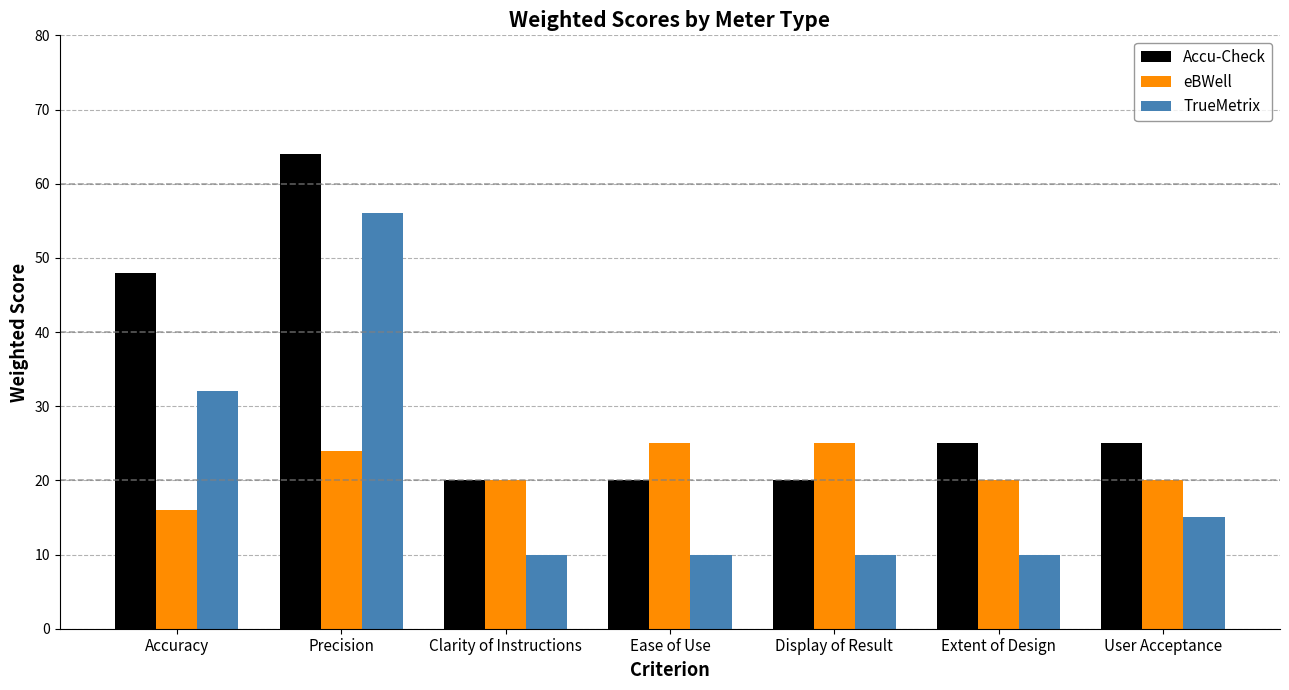

How many data points in Accu-Check are less than 25?

3